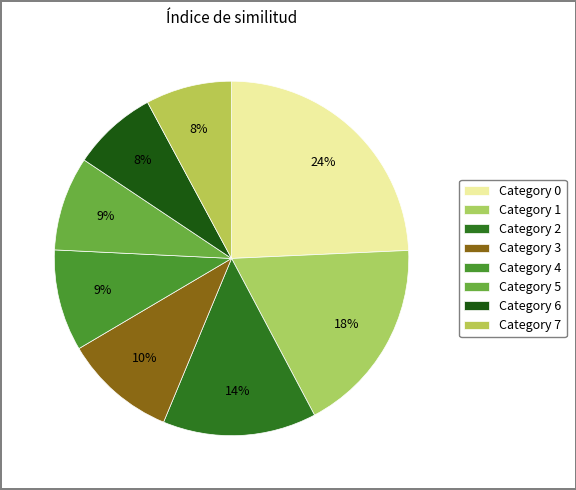

How many slices are in this pie chart?

8